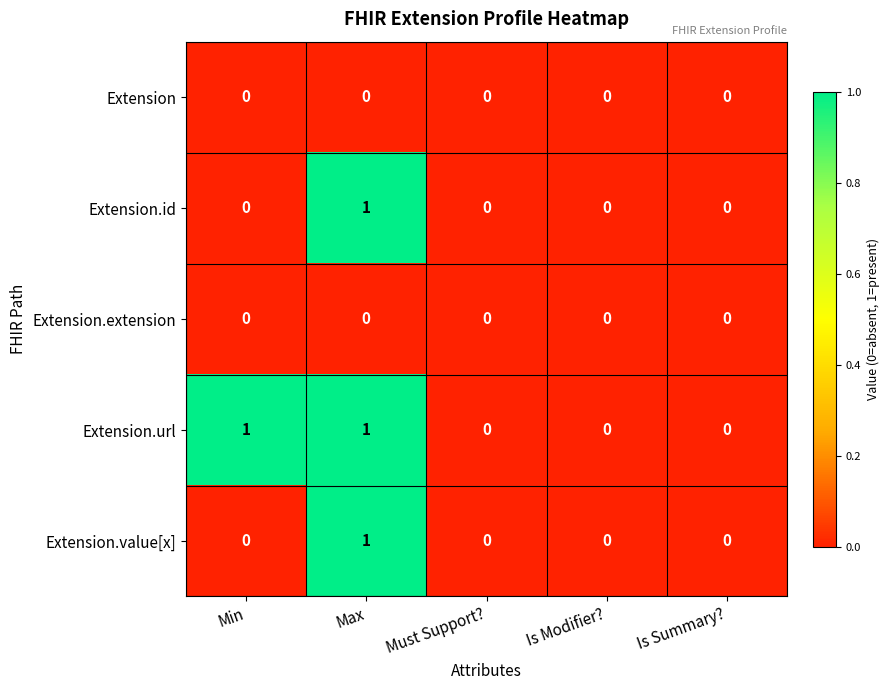

Which series has the largest total across all categories?

Extension.url